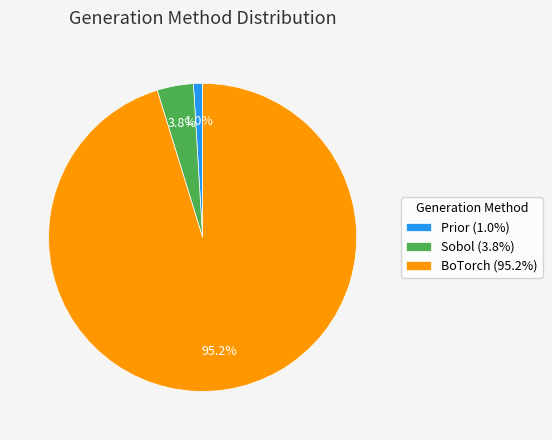

Which category has the biggest portion of the pie?

BoTorch